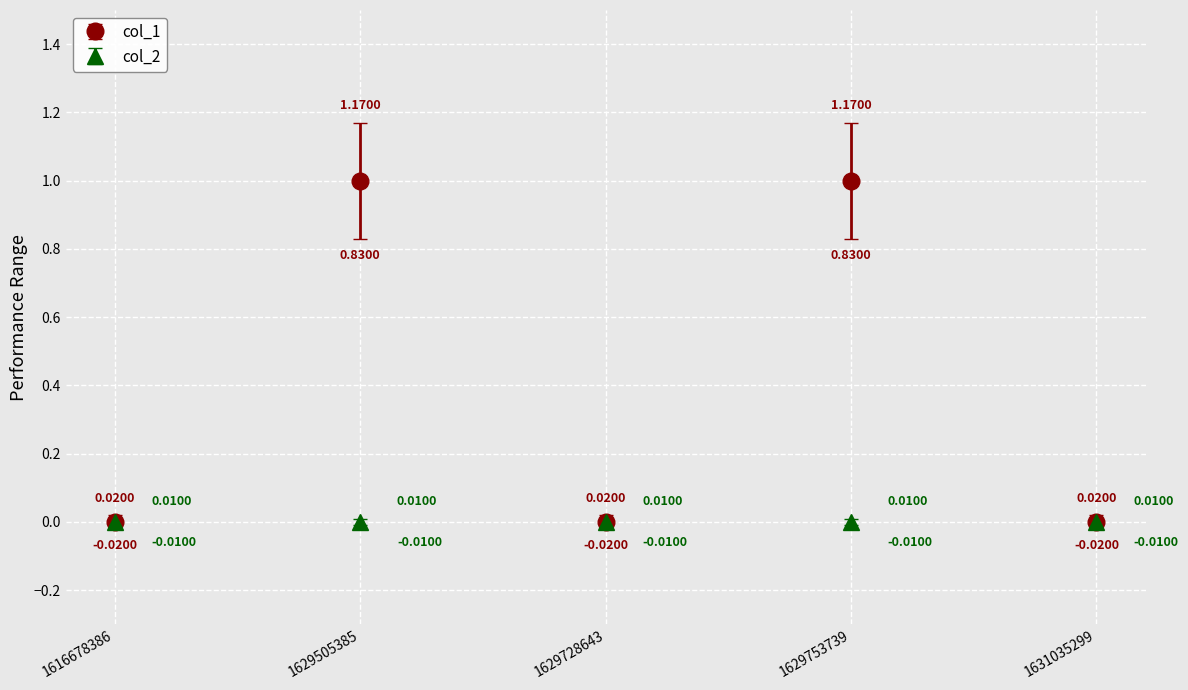

True or false: col_2 has more than 0 interior local peaks.

False